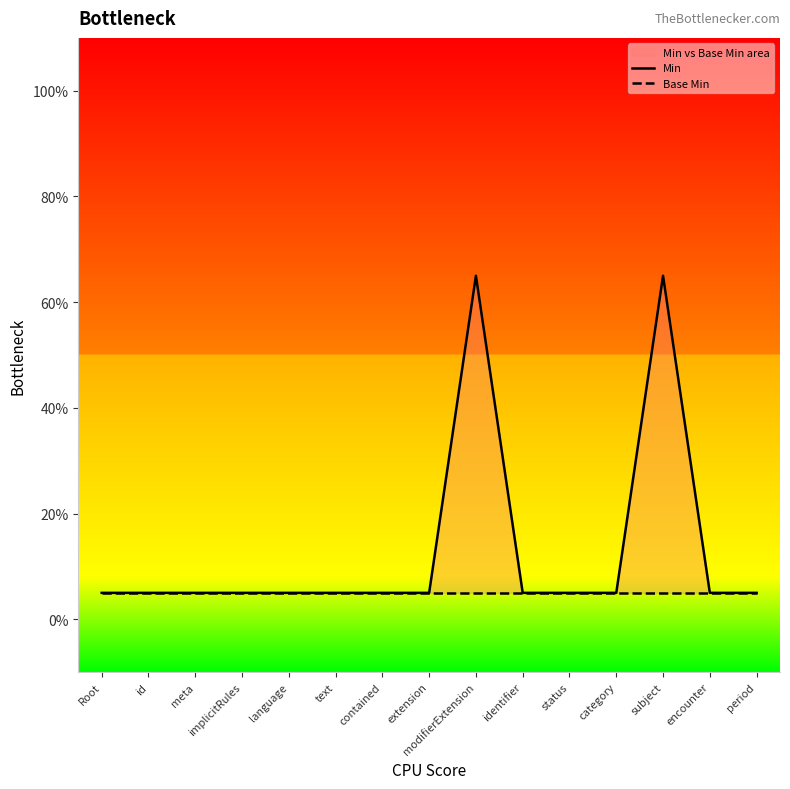

Which series has the largest total across all categories?

Min